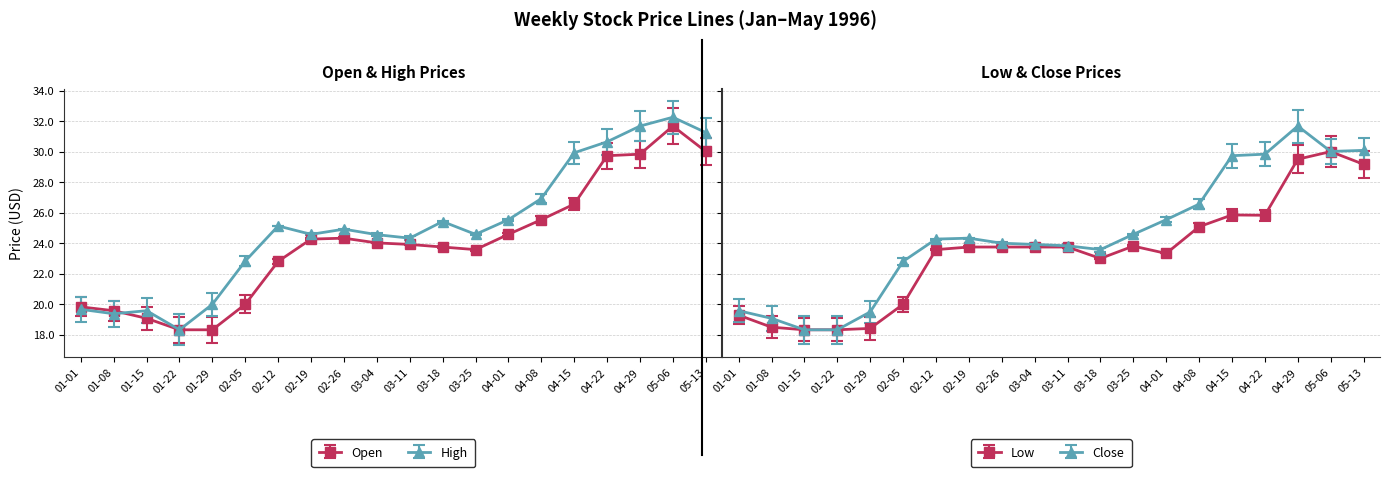

What is the difference between the highest and lowest values at 04-08?

1.8